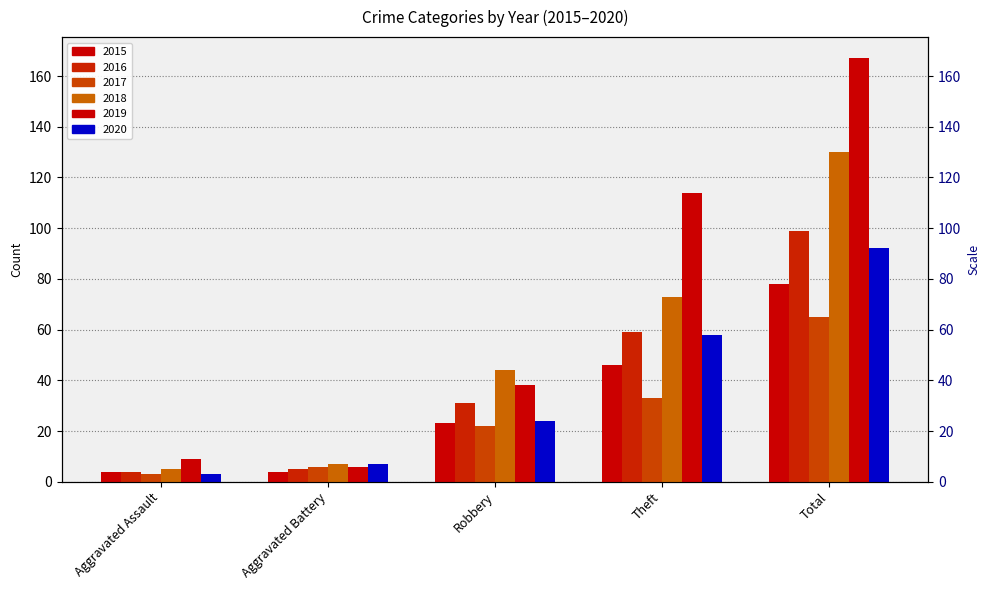

Reading right to left, what are all the values shown in this chart?

2015: 78	46	23	4	4
2016: 99	59	31	5	4
2017: 65	33	22	6	3
2018: 130	73	44	7	5
2019: 167	114	38	6	9
2020: 92	58	24	7	3